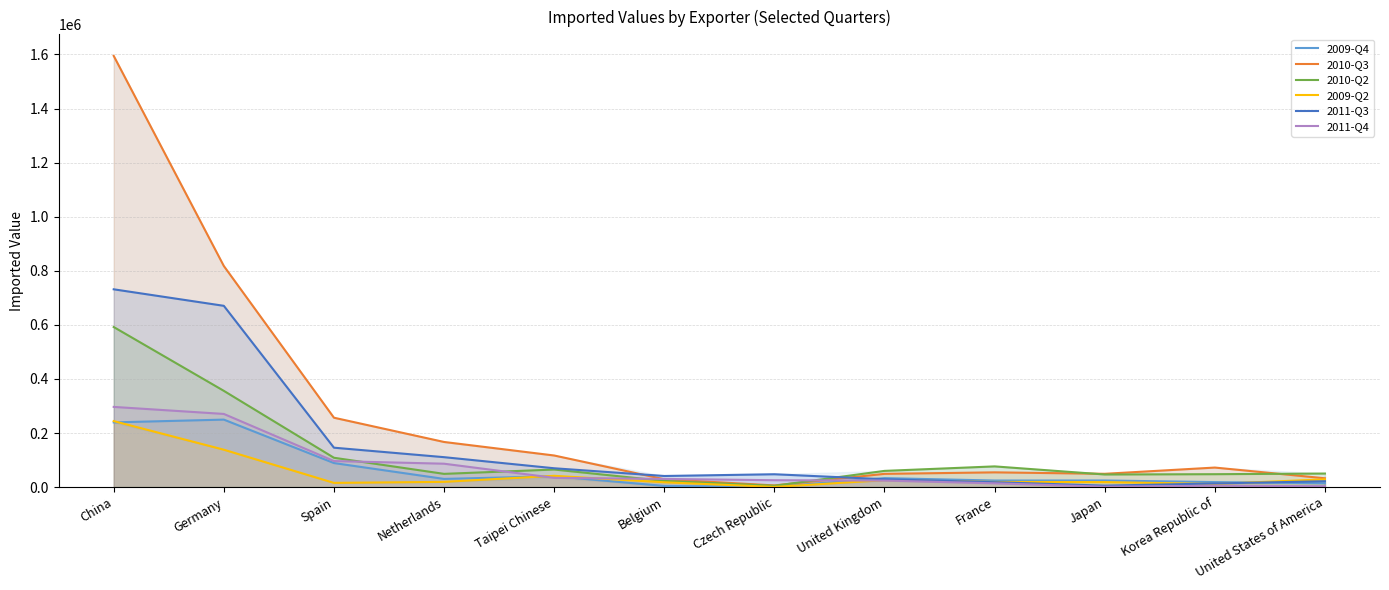

Rank the series by their maximum value, from lowest to highest.

2009-Q2, 2009-Q4, 2011-Q4, 2010-Q2, 2011-Q3, 2010-Q3